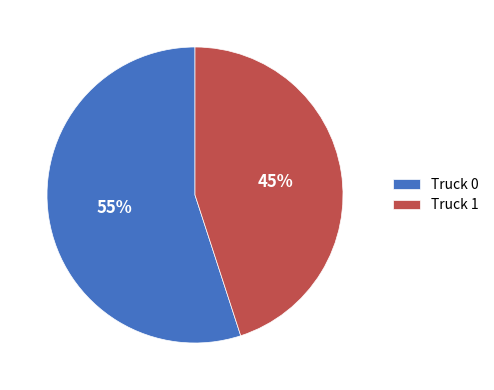

How many slices are in this pie chart?

2